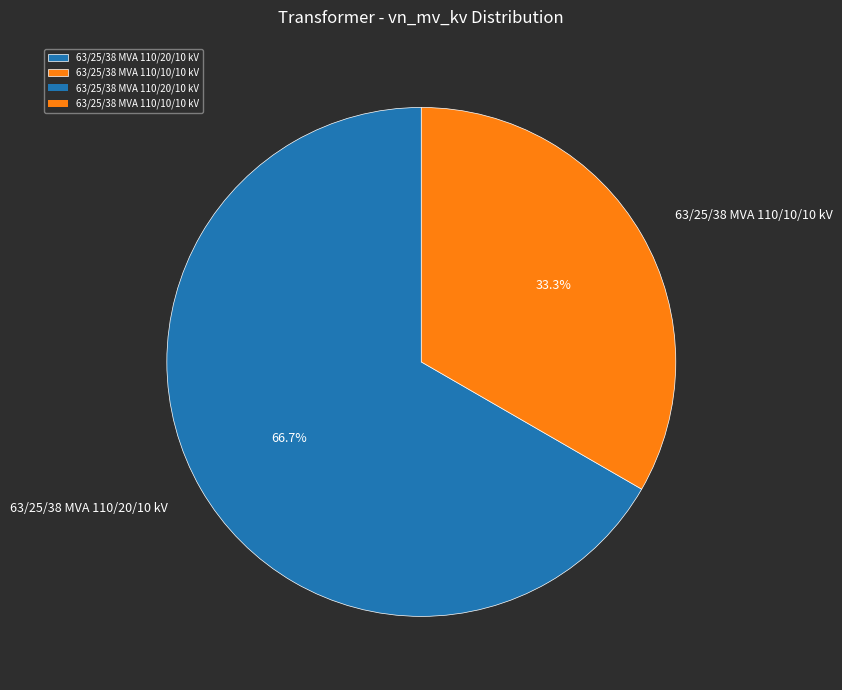

To the nearest percent, what is the average slice percentage?

50%